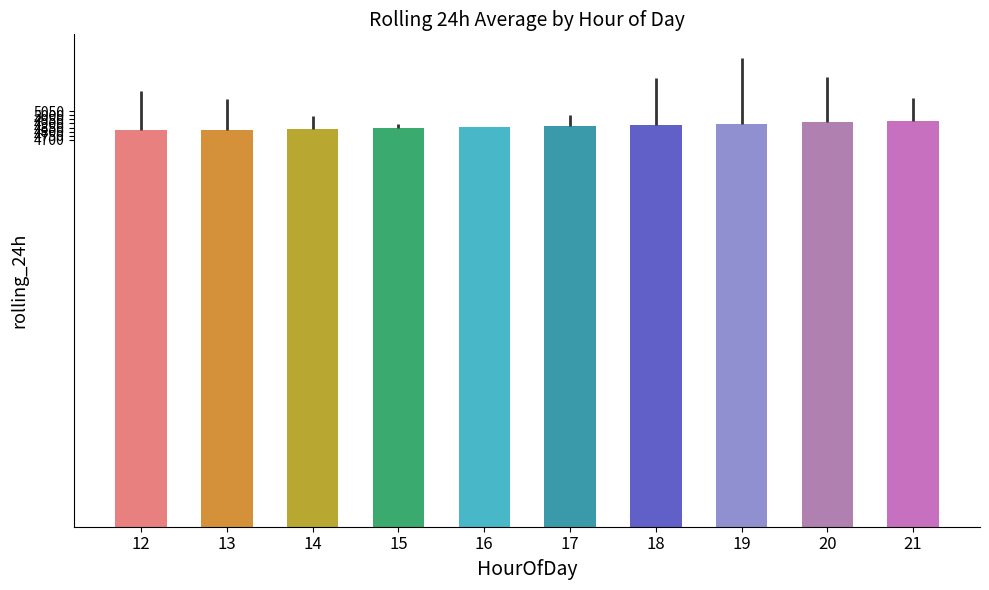

What is the sum of all values?

48667.6